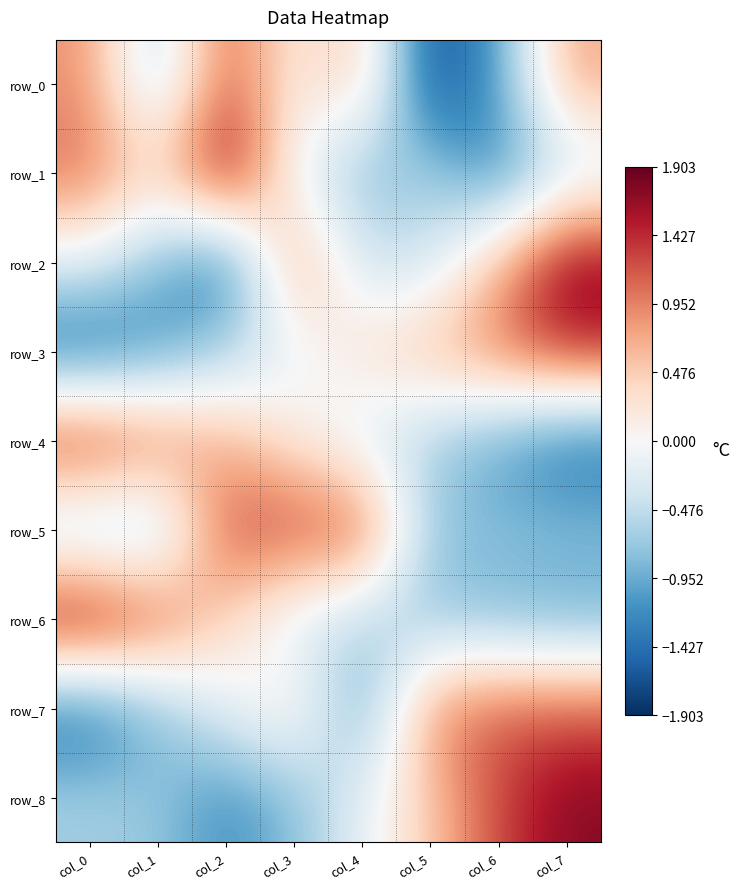

Rank the series by their maximum value, from highest to lowest.

row_1, row_6, row_2, row_8, row_4, row_3, row_5, row_0, row_7